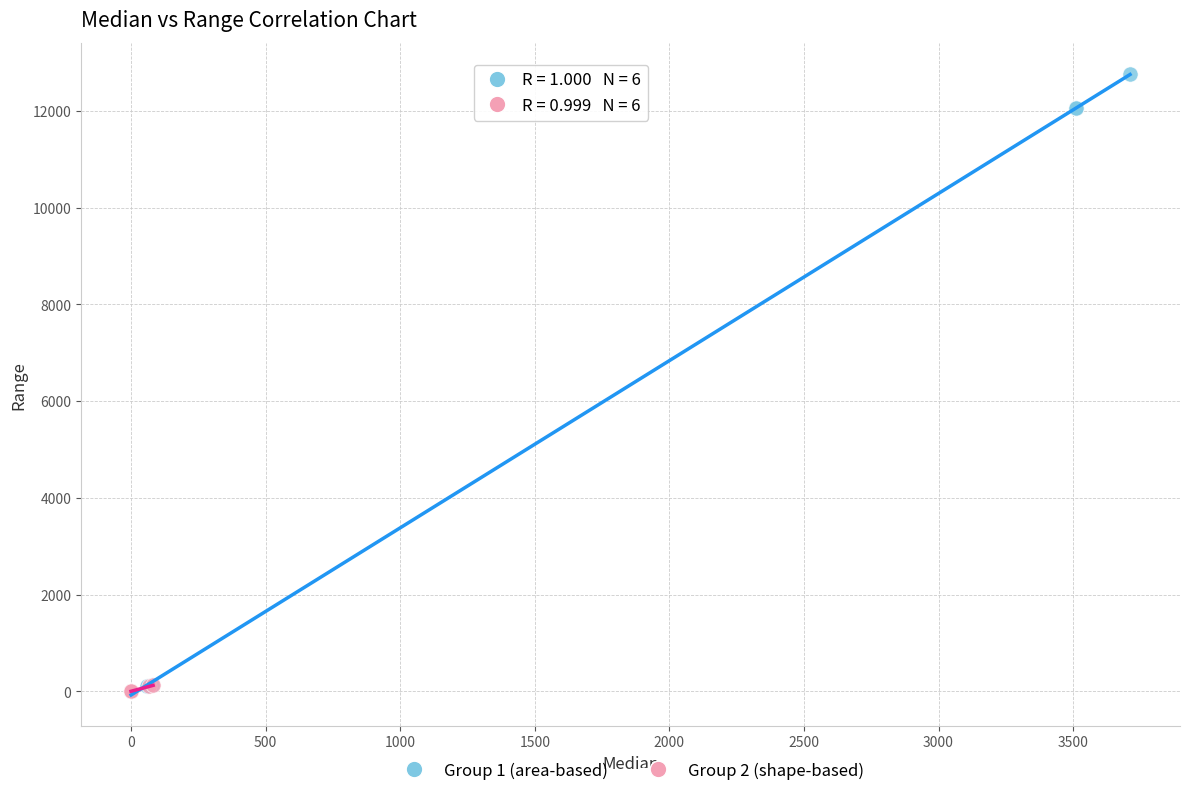

What are all the series names shown in the legend?

Group 1 (area-based), Group 2 (shape-based)